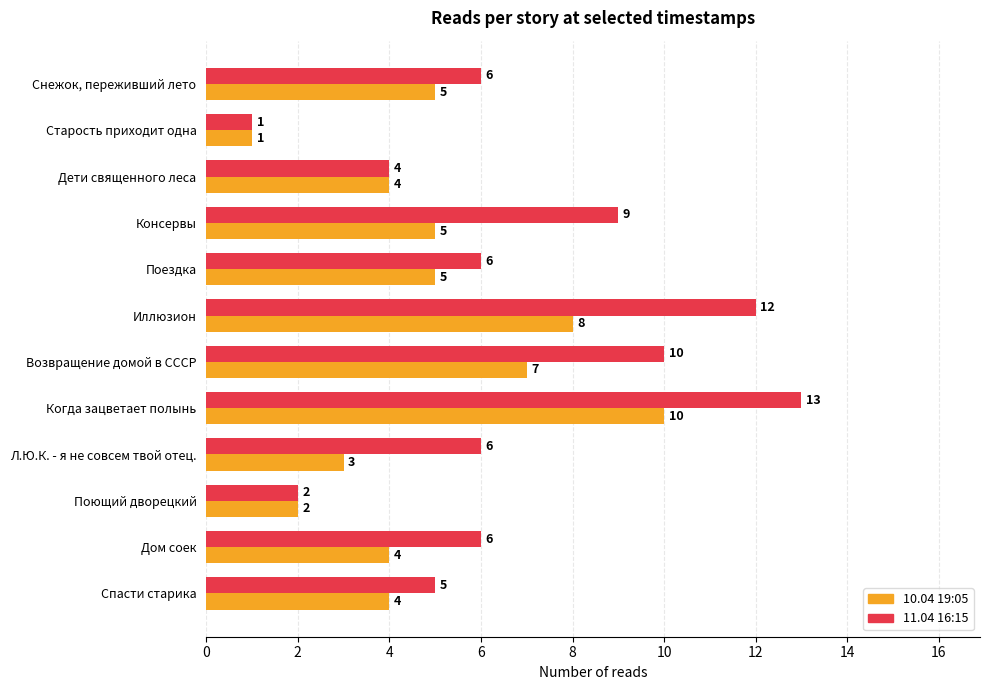

At which category is the sum across all series the highest?

Когда зацветает полынь